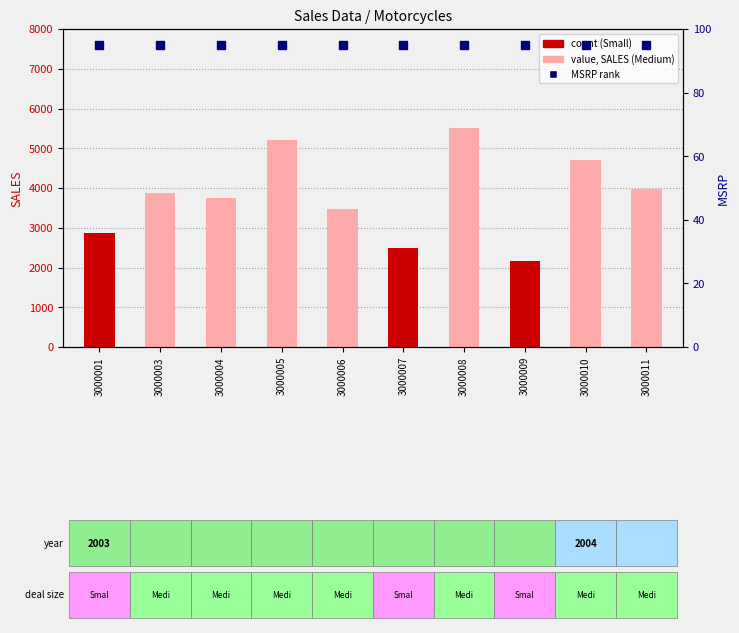

At which category is the sum across all series the highest?

3000008